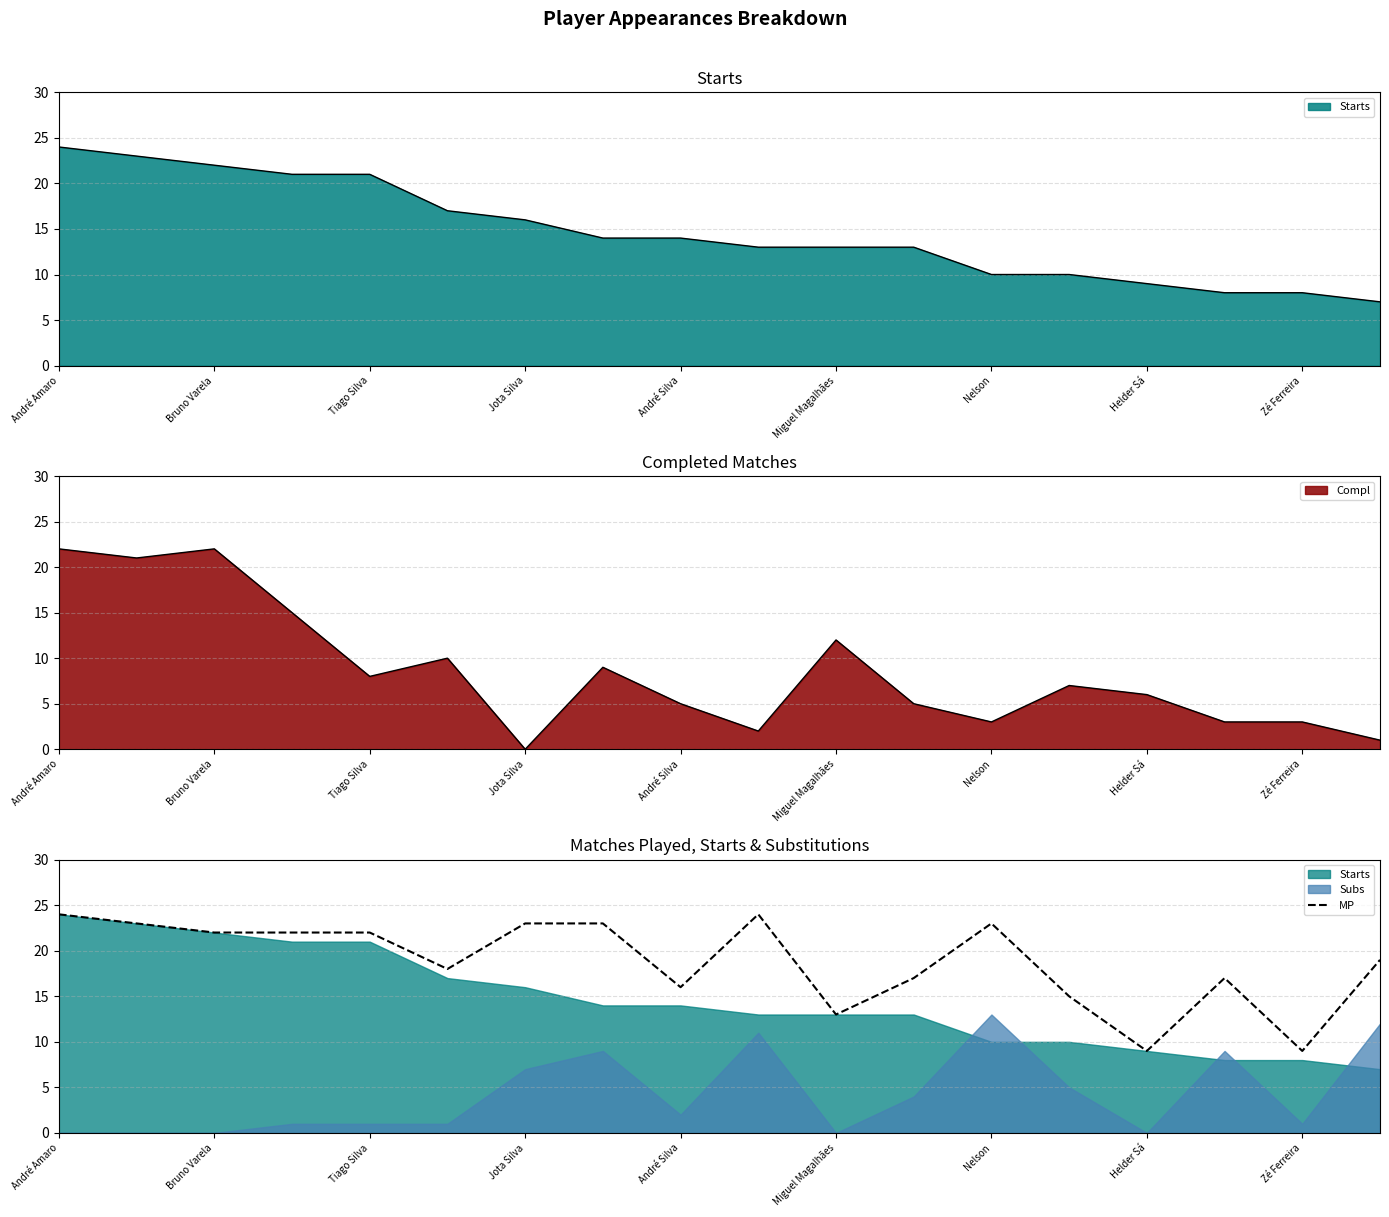

What is the maximum value for MP?

24